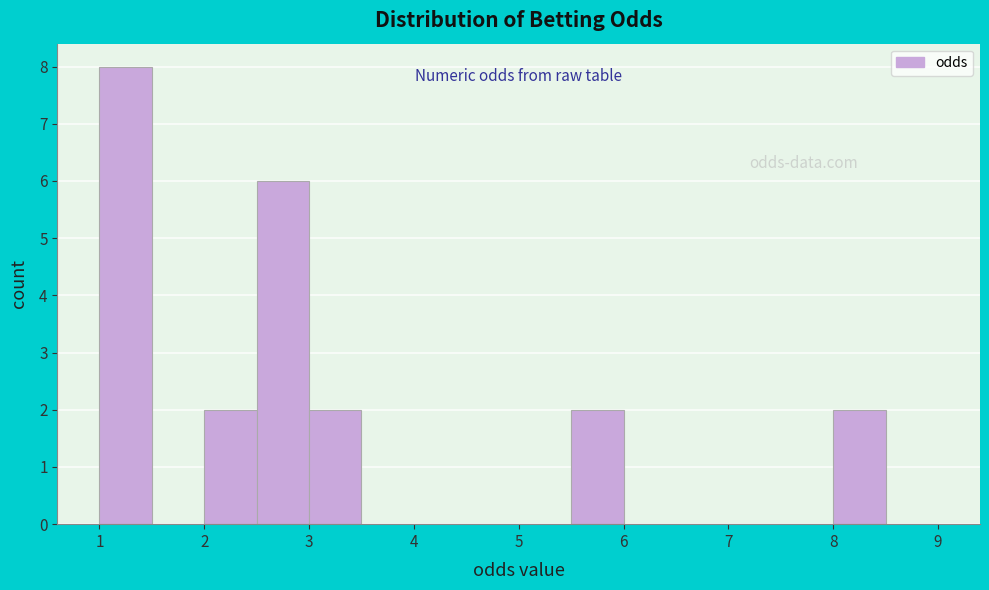

Over which range of the x-axis is the bar tallest?

1.0 to 1.5